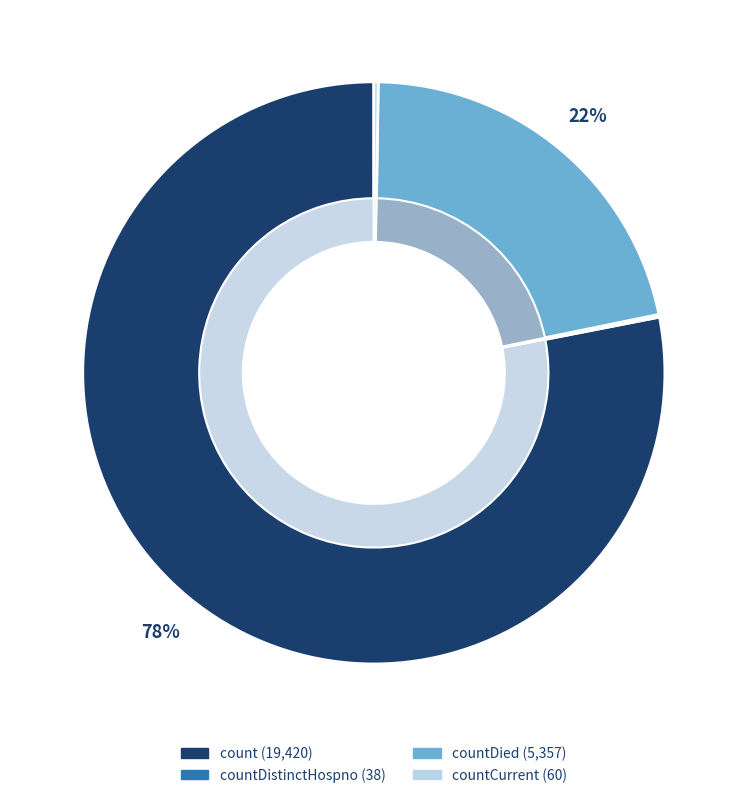

Which category has the biggest portion of the pie?

count